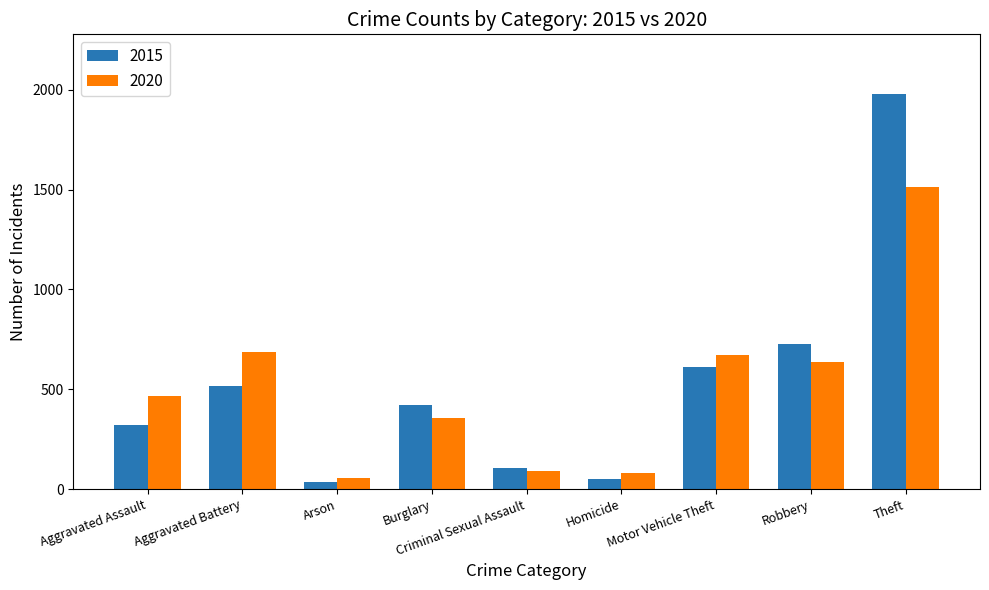

What is the label of the 8th bar from the right?

Aggravated Battery